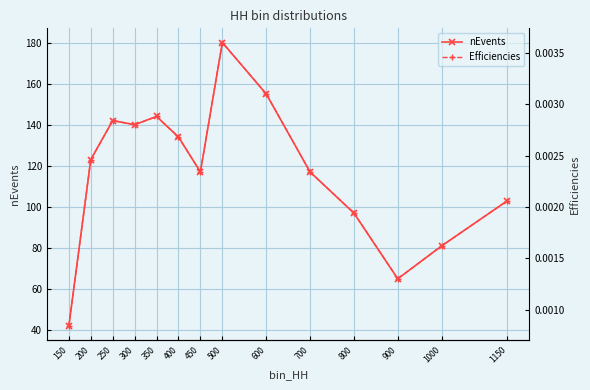

True or false: nEvents has a value of 227.0 at 400.

False